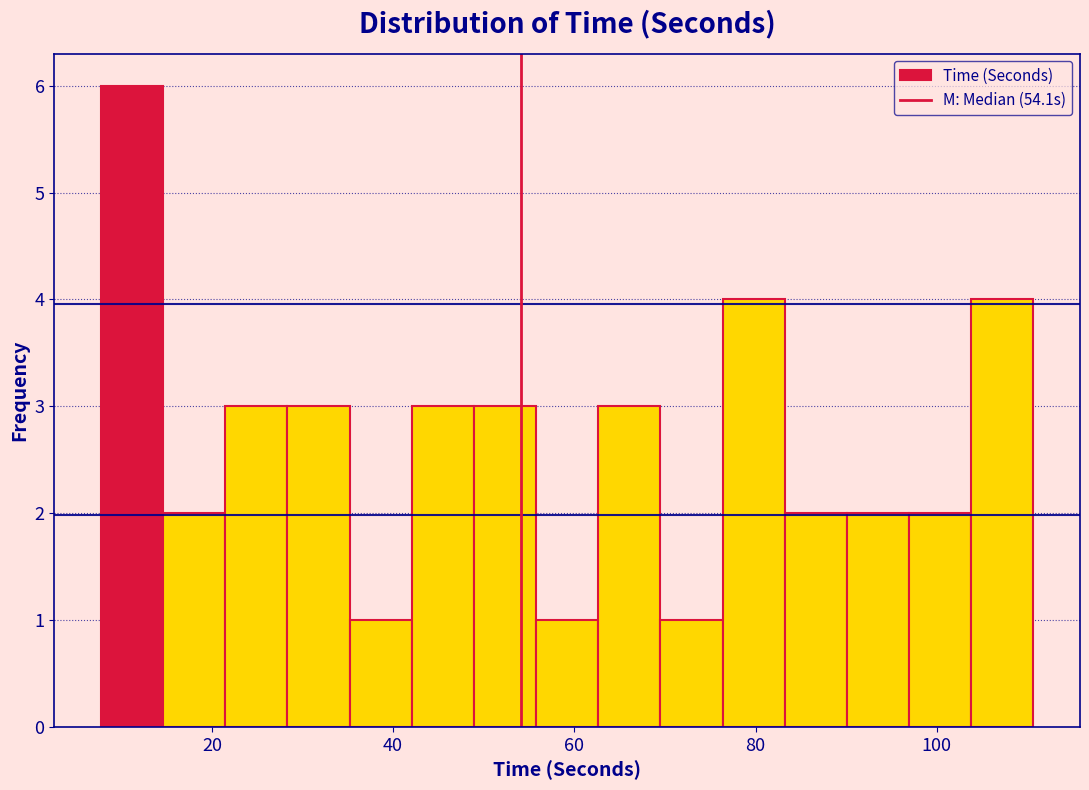

Read against the x-axis, roughly where is the centre of the tallest bar?

12